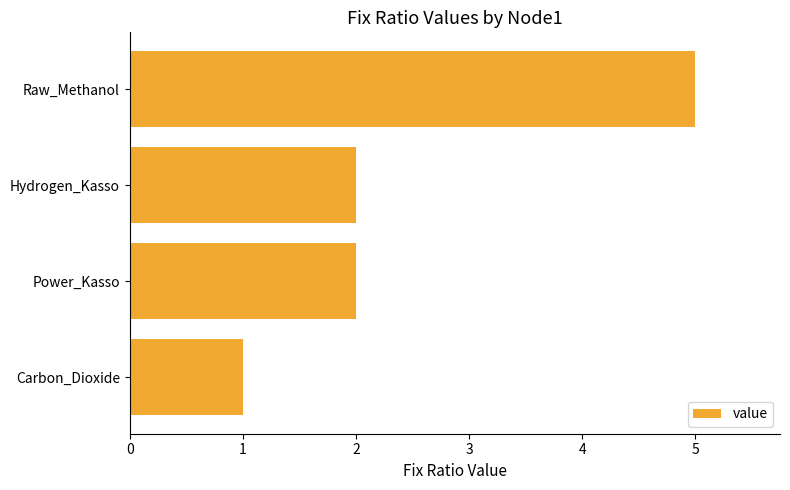

Approximately how many times larger is the value at Power_Kasso compared to Carbon_Dioxide?

2.0